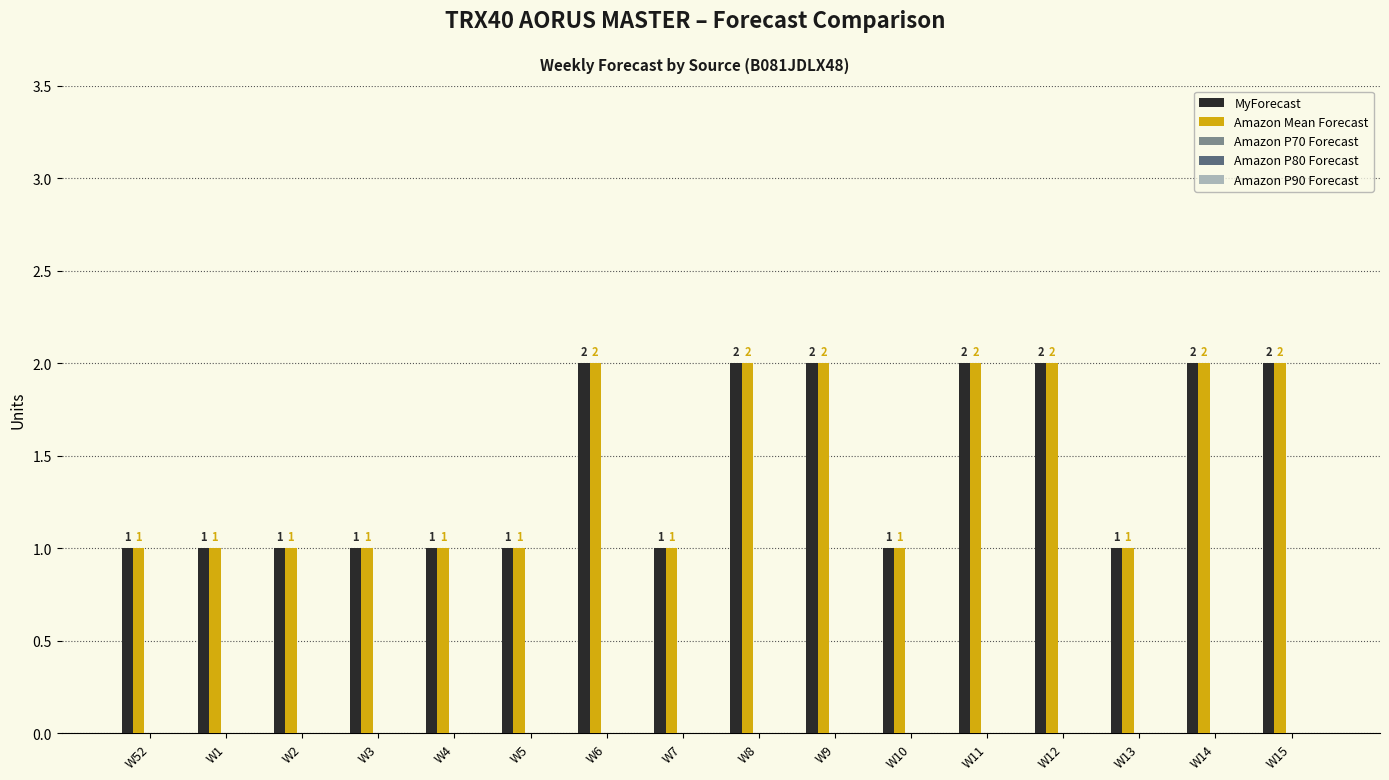

What is the total value across all series at W15?

4